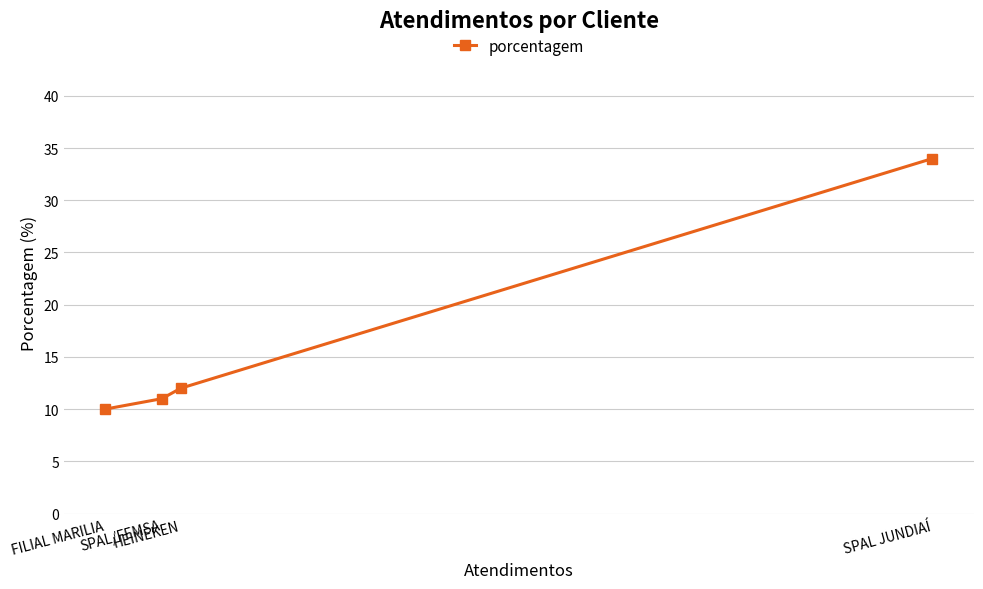

Rank the categories by value from highest to lowest.

SPAL JUNDIAÍ, HEINEKEN, SPAL/FEMSA, FILIAL MARILIA